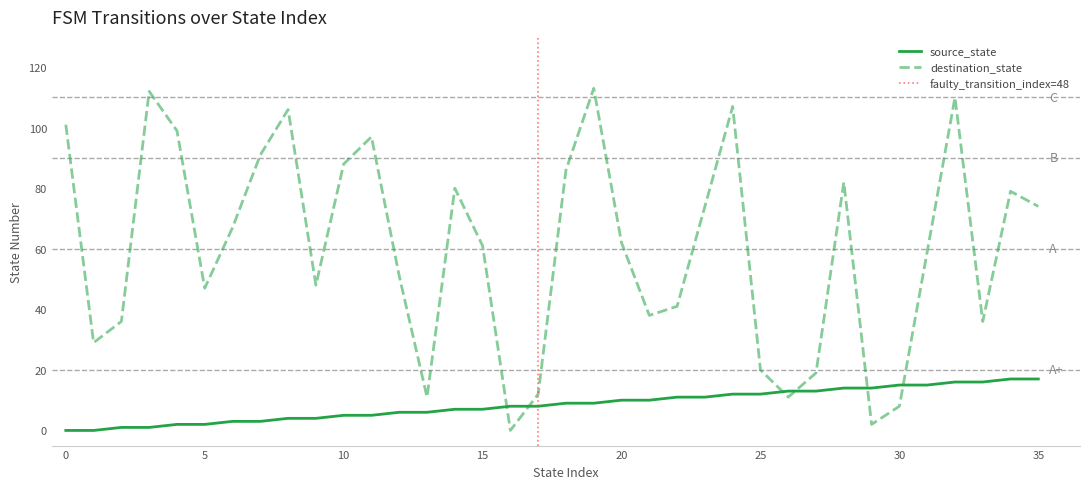

What is the difference between the destination_state values at 35 and 9?

26